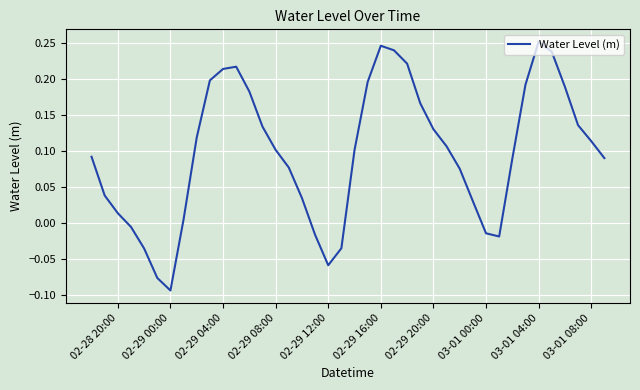

What is the value of the 29th point from the left?

0.1